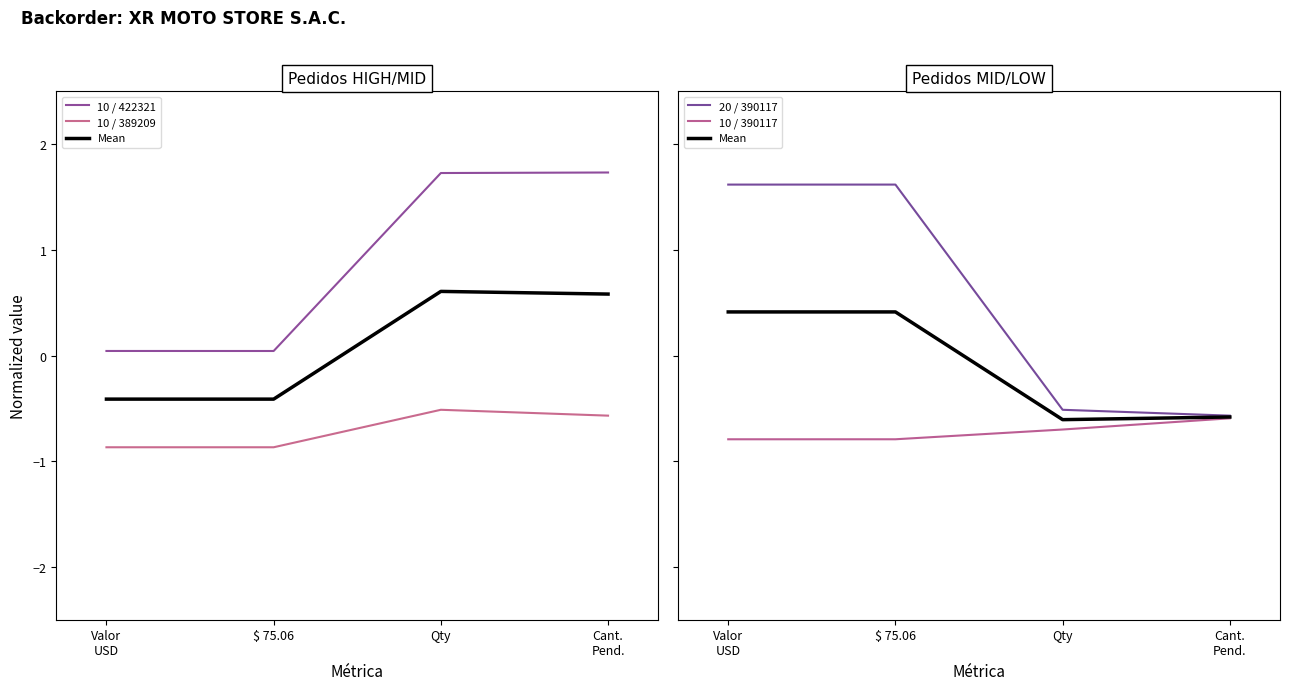

Is the value of Mean at Qty greater than the value of 20 / 390117 at $ 75.06?

No